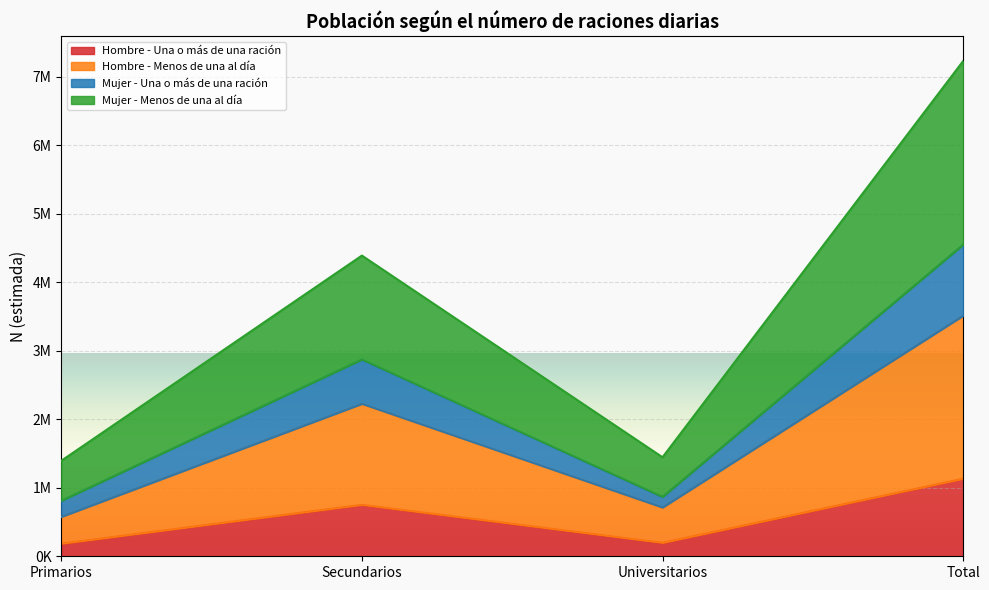

How many interior local valleys does the Hombre - Una o más de una ración series have?

1